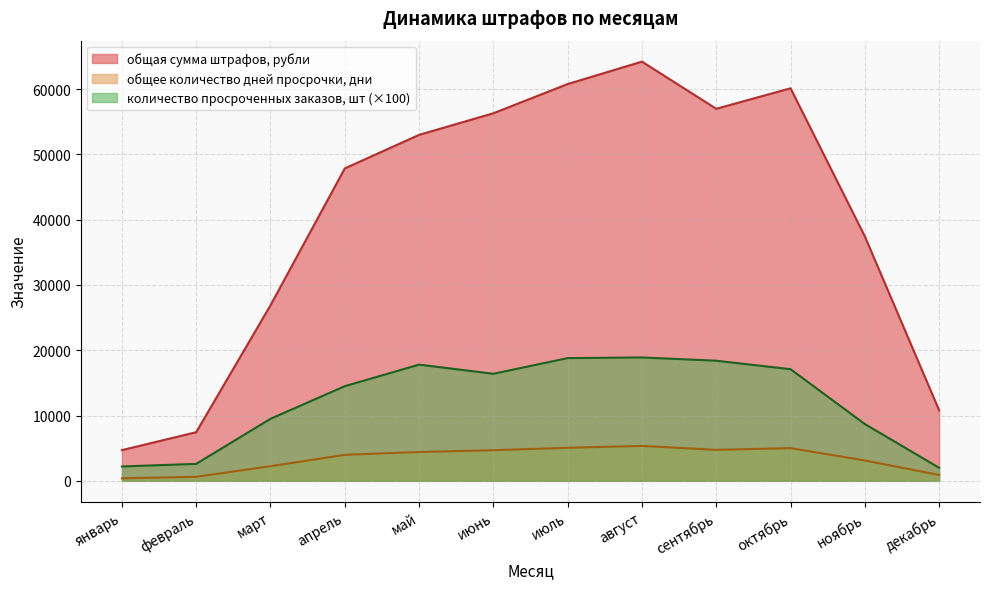

What is the minimum value for количество просроченных заказов, шт?

2000